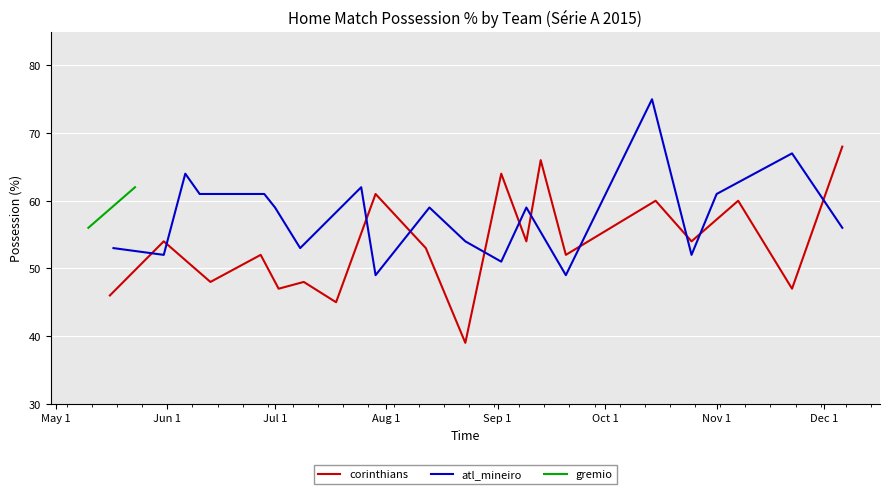

What is the maximum value for corinthians?

68